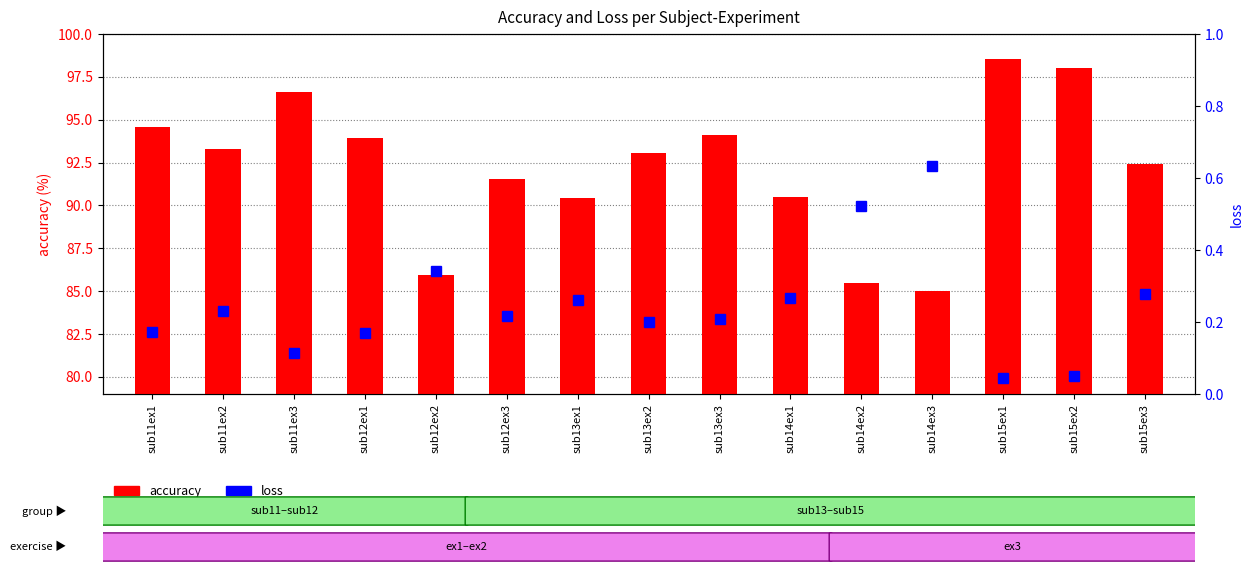

What is the value of the accuracy bar at the 15th from the left?

92.4